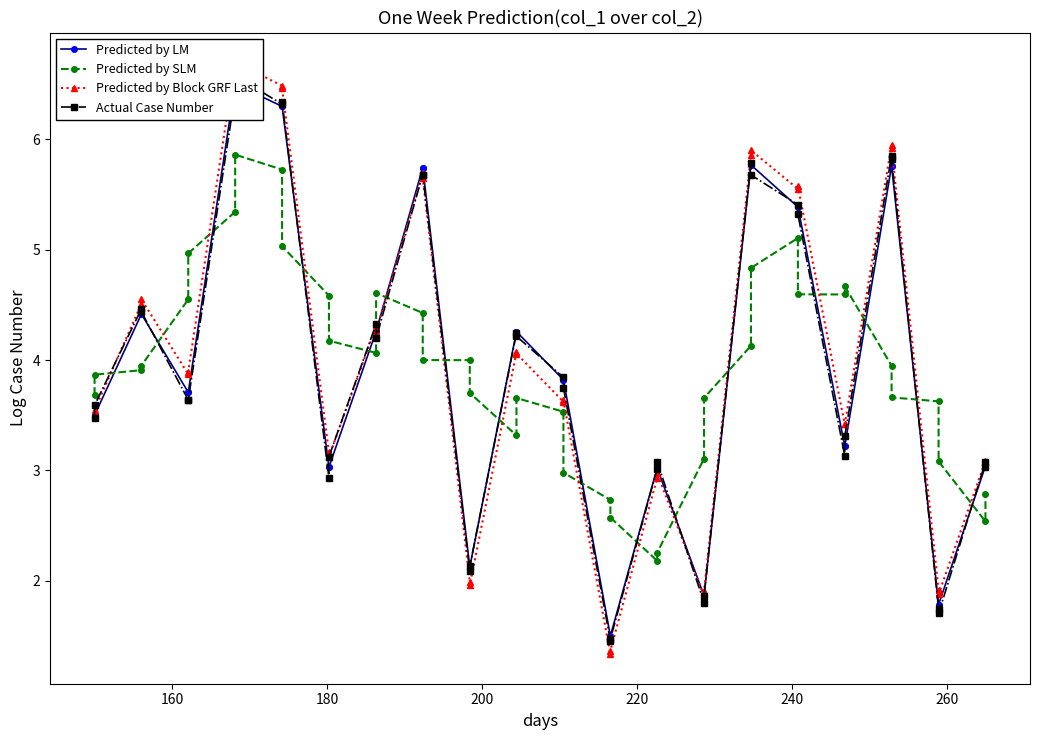

Reading right to left, what are all the values shown in this chart?

Predicted by LM: 3.0	3.0	1.8	1.8	5.8	5.8	3.2	3.2	5.4	5.4	5.8	5.8	1.9	1.9	3.0	3.0	1.5	1.5	3.8	3.8	4.3	4.3	2.1	2.1	5.7	5.7	4.3	4.3	3.0	3.0	6.3	6.3	6.5	6.5	3.7	3.7	4.4	4.4	3.5	3.5
Predicted by SLM: 2.8	2.5	3.1	3.6	3.7	3.9	4.7	4.6	4.6	5.1	4.8	4.1	3.7	3.1	2.3	2.2	2.6	2.7	3.0	3.5	3.7	3.3	3.7	4.0	4.0	4.4	4.6	4.1	4.2	4.6	5.0	5.7	5.9	5.3	5.0	4.5	3.9	3.9	3.9	3.7
Predicted by Block GRF Last: 3.0	3.1	1.9	1.9	5.9	5.9	3.4	3.4	5.6	5.6	5.9	5.9	1.9	1.9	3.0	2.9	1.4	1.3	3.6	3.6	4.1	4.1	2.0	2.0	5.7	5.7	4.3	4.3	3.1	3.2	6.5	6.5	6.7	6.7	3.9	3.9	4.5	4.5	3.5	3.5
Actual Case Number: 3.0	3.1	1.7	1.7	5.8	5.9	3.3	3.1	5.3	5.4	5.7	5.8	1.9	1.8	3.1	3.0	1.5	1.5	3.7	3.8	4.2	4.2	2.1	2.1	5.7	5.7	4.2	4.3	3.1	2.9	6.3	6.3	6.6	6.4	3.6	3.6	4.4	4.5	3.6	3.5